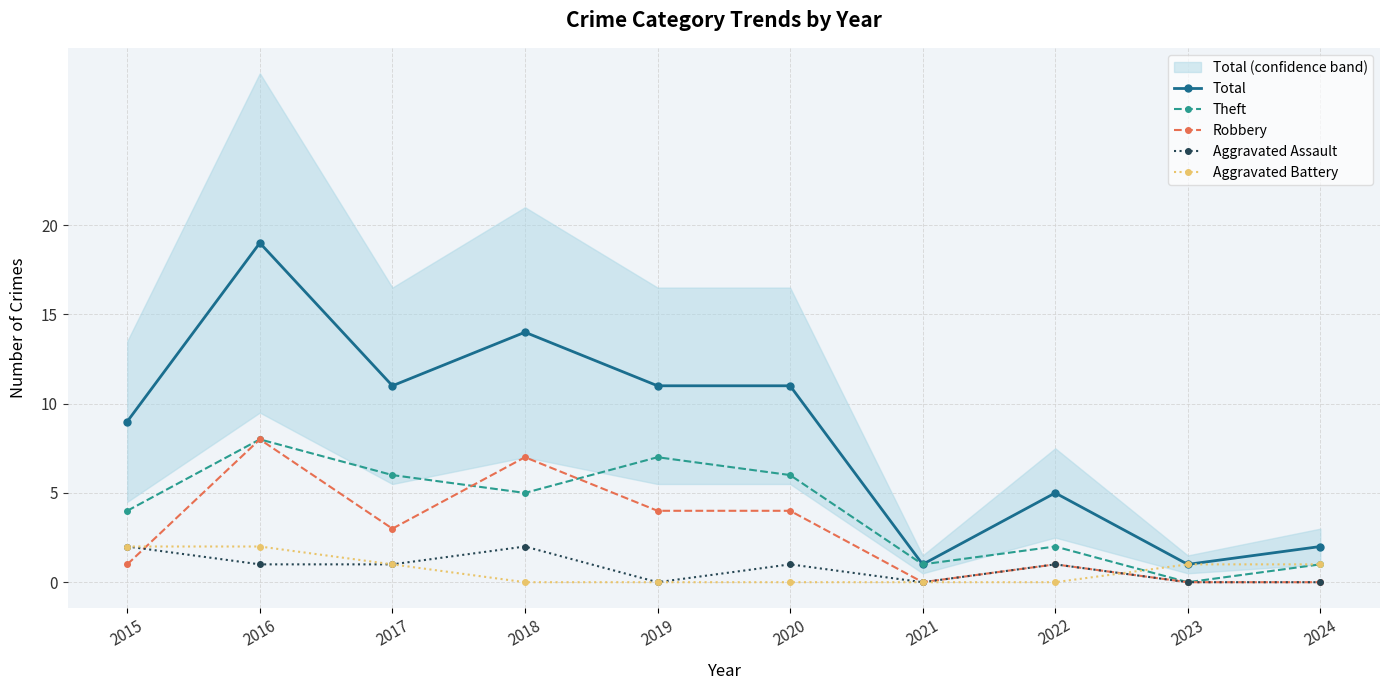

Reading left to right, extract all data points from this chart.

Total: 9	19	11	14	11	11	1	5	1	2
Theft: 4	8	6	5	7	6	1	2	0	1
Robbery: 1	8	3	7	4	4	0	1	0	0
Aggravated Assault: 2	1	1	2	0	1	0	1	0	0
Aggravated Battery: 2	2	1	0	0	0	0	0	1	1